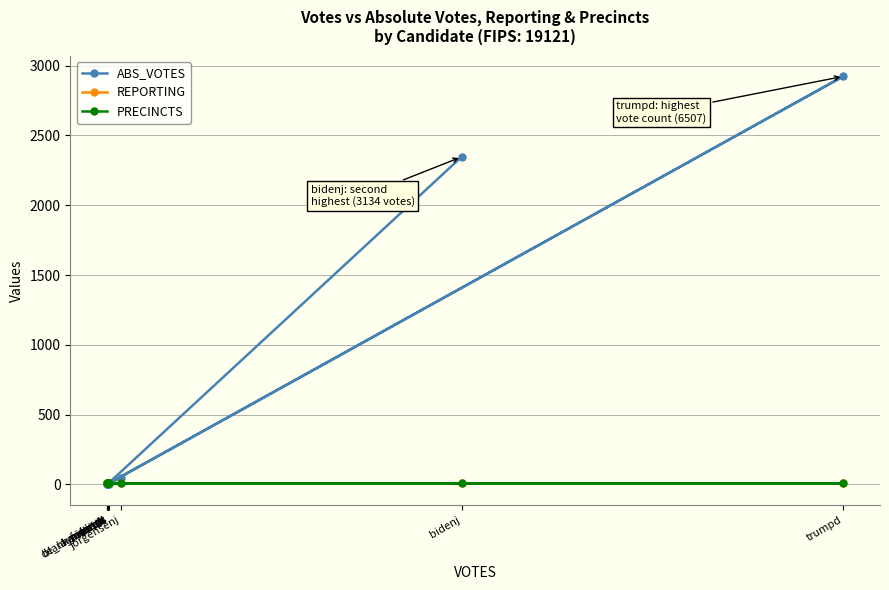

The ABS_VOTES series shows 2 at pierceb. True or false?

False